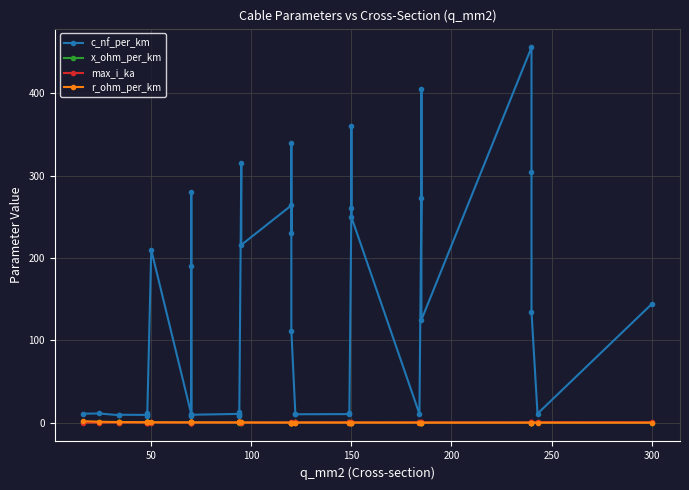

Reading right to left, what are all the values shown in this chart?

c_nf_per_km: 144.0	11.0	135.0	304.0	456.0	125.0	406.0	273.0	10.8	250.0	360.0	261.0	11.2	10.5	10.3	11.1	112.0	340.0	230.0	264.0	216.0	315.0	10.0	8.7	13.2	10.8	9.7	8.4	190.0	280.0	10.4	210.0	8.0	10.1	12.2	9.5	9.7	9.2	11.2	11.0
x_ohm_per_km: 0.1	0.3	0.1	0.1	0.1	0.2	0.1	0.1	0.3	0.1	0.1	0.1	0.3	0.3	0.3	0.3	0.2	0.1	0.1	0.1	0.1	0.1	0.3	0.4	0.3	0.3	0.4	0.5	0.1	0.1	0.3	0.1	0.5	0.3	0.3	0.4	0.4	0.4	0.3	0.3
max_i_ka: 0.6	0.6	0.5	0.4	0.4	0.5	0.4	0.4	0.5	0.3	0.3	0.3	0.5	0.5	0.4	0.4	0.4	0.3	0.3	0.2	0.3	0.2	0.3	0.3	0.3	0.3	0.3	0.3	0.2	0.2	0.3	0.1	0.2	0.2	0.2	0.2	0.2	0.2	0.1	0.1
r_ohm_per_km: 0.1	0.1	0.1	0.1	0.1	0.1	0.2	0.2	0.2	0.2	0.2	0.2	0.2	0.2	0.2	0.2	0.2	0.3	0.3	0.2	0.3	0.3	0.3	0.3	0.3	0.3	0.4	0.4	0.4	0.4	0.4	0.6	0.6	0.6	0.6	0.6	0.8	0.8	1.2	1.9